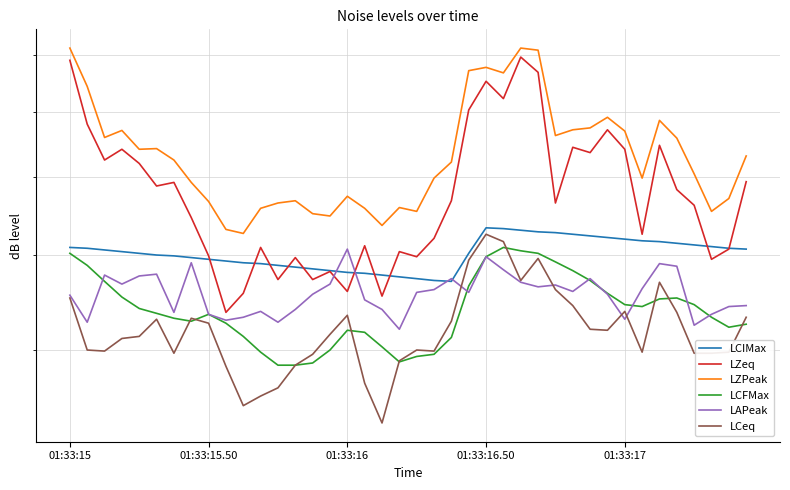

At which category does the chart reach its minimum across all series?

18